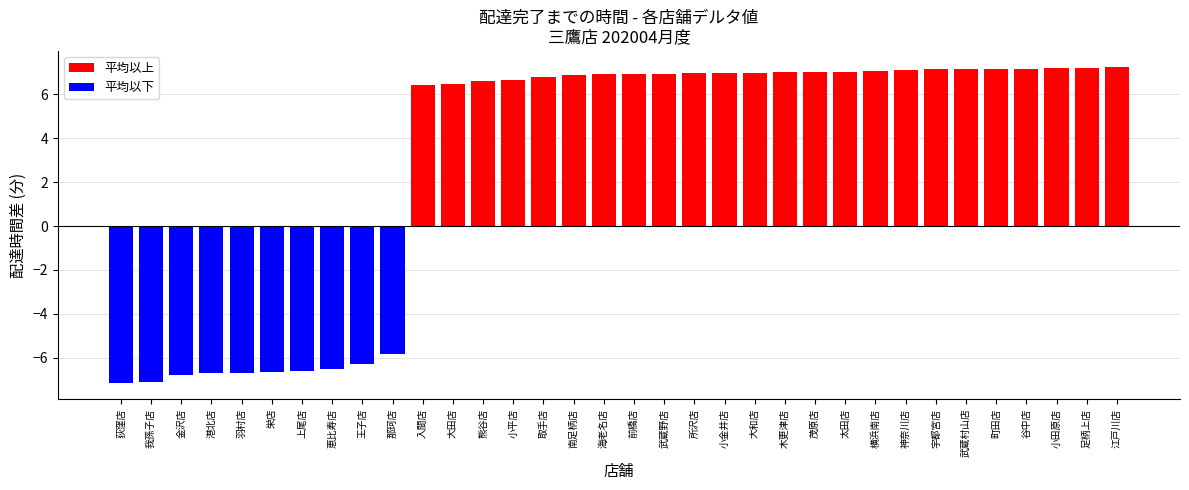

How many groups of bars are there?

34